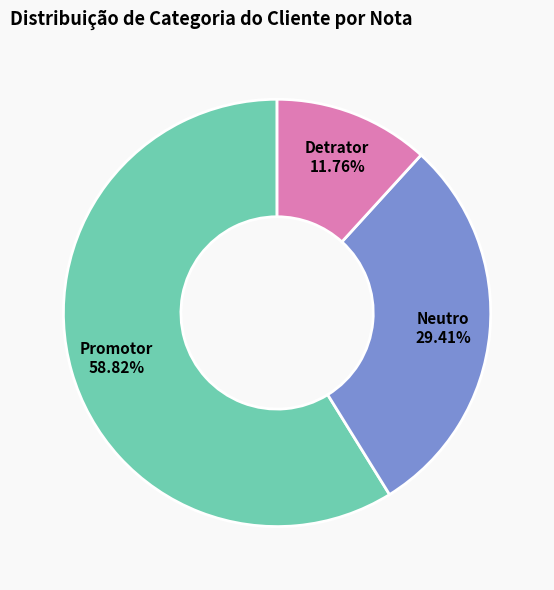

The Promotor slice represents 59% of the pie. True or false?

True